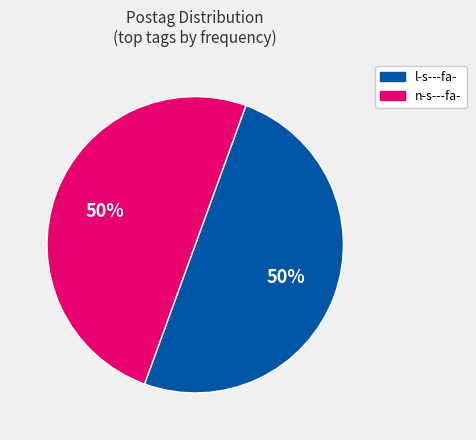

How many slices are in this pie chart?

2